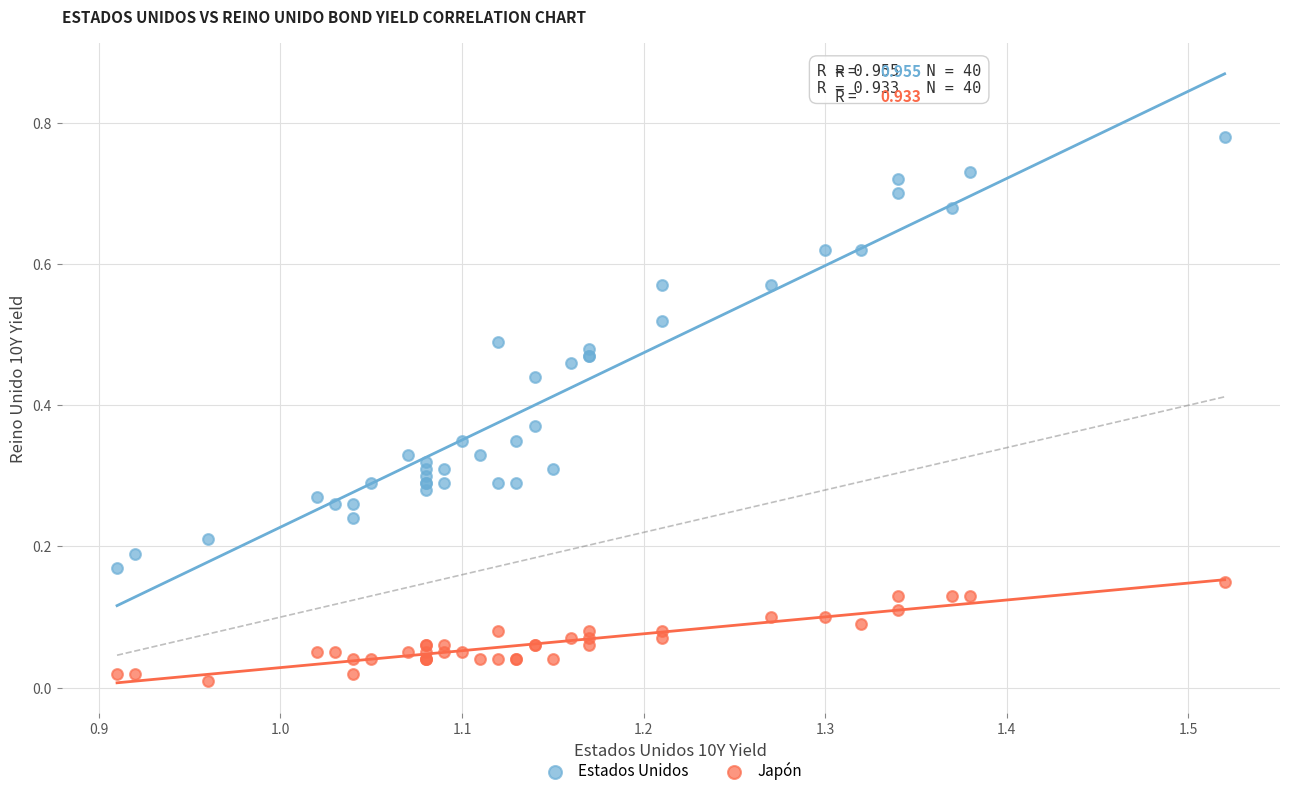

What are all the series names shown in the legend?

Estados Unidos, Japón